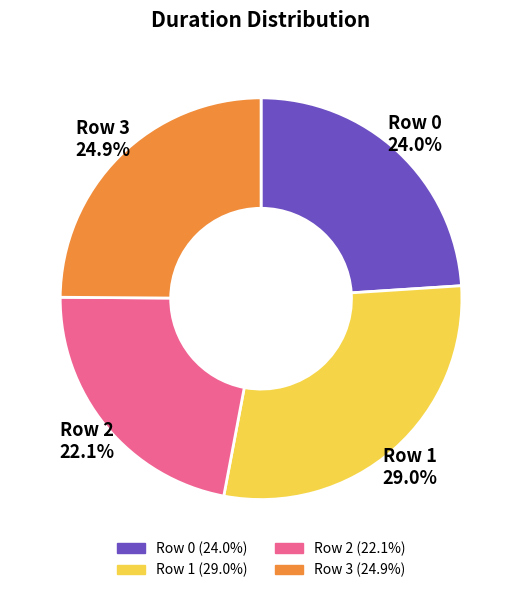

To the nearest percent, what portion does Row 1 represent?

29%